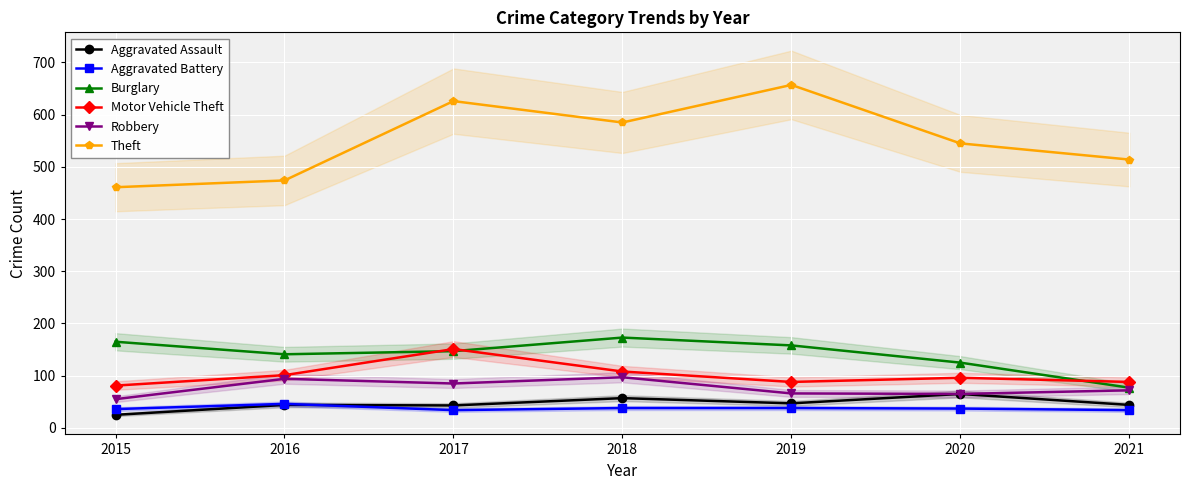

How many distinct data groups are displayed?

6